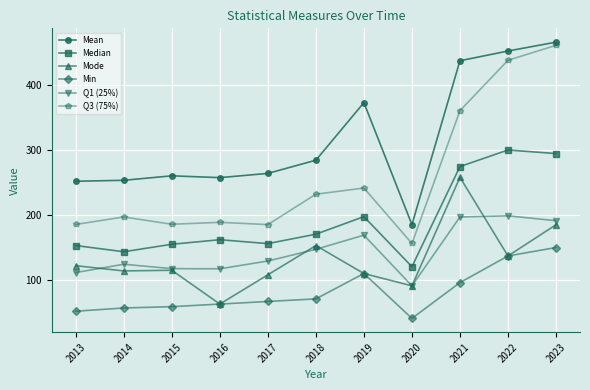

True or false: Mean and Mode intersect in this chart.

False